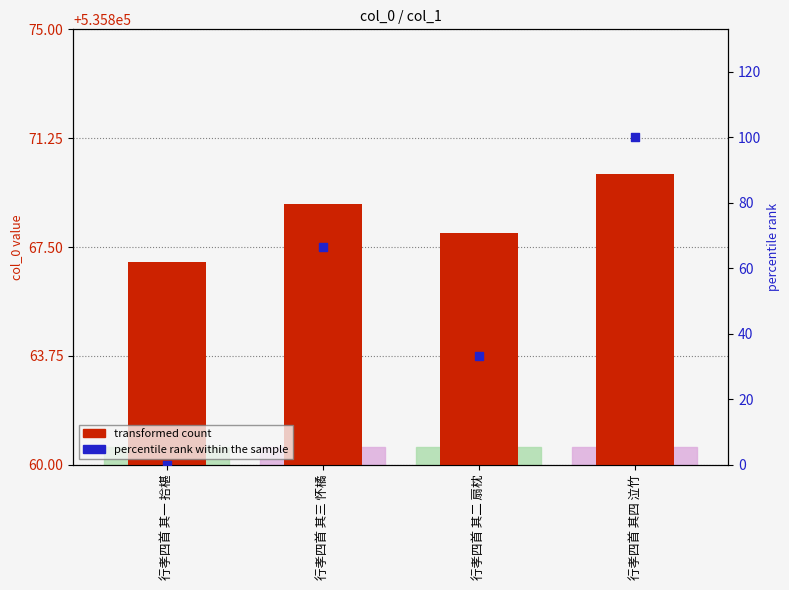

Which series contains the lowest Y value?

percentile rank within the sample